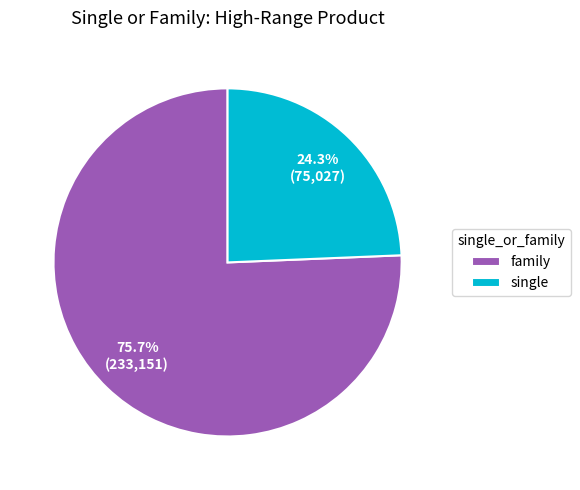

Which category has the smallest portion of the pie?

single